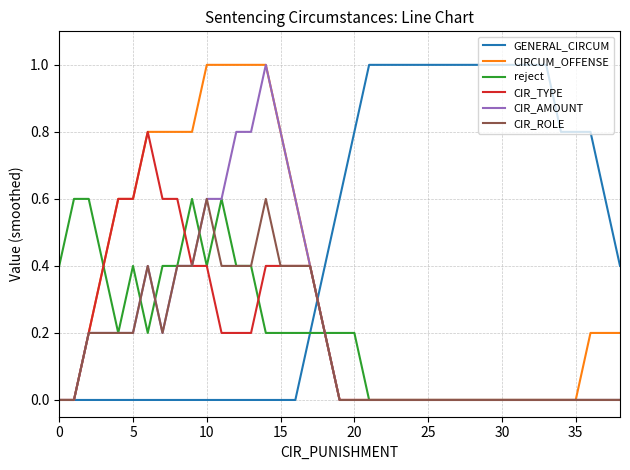

Which series has the largest total across all categories?

GENERAL_CIRCUM